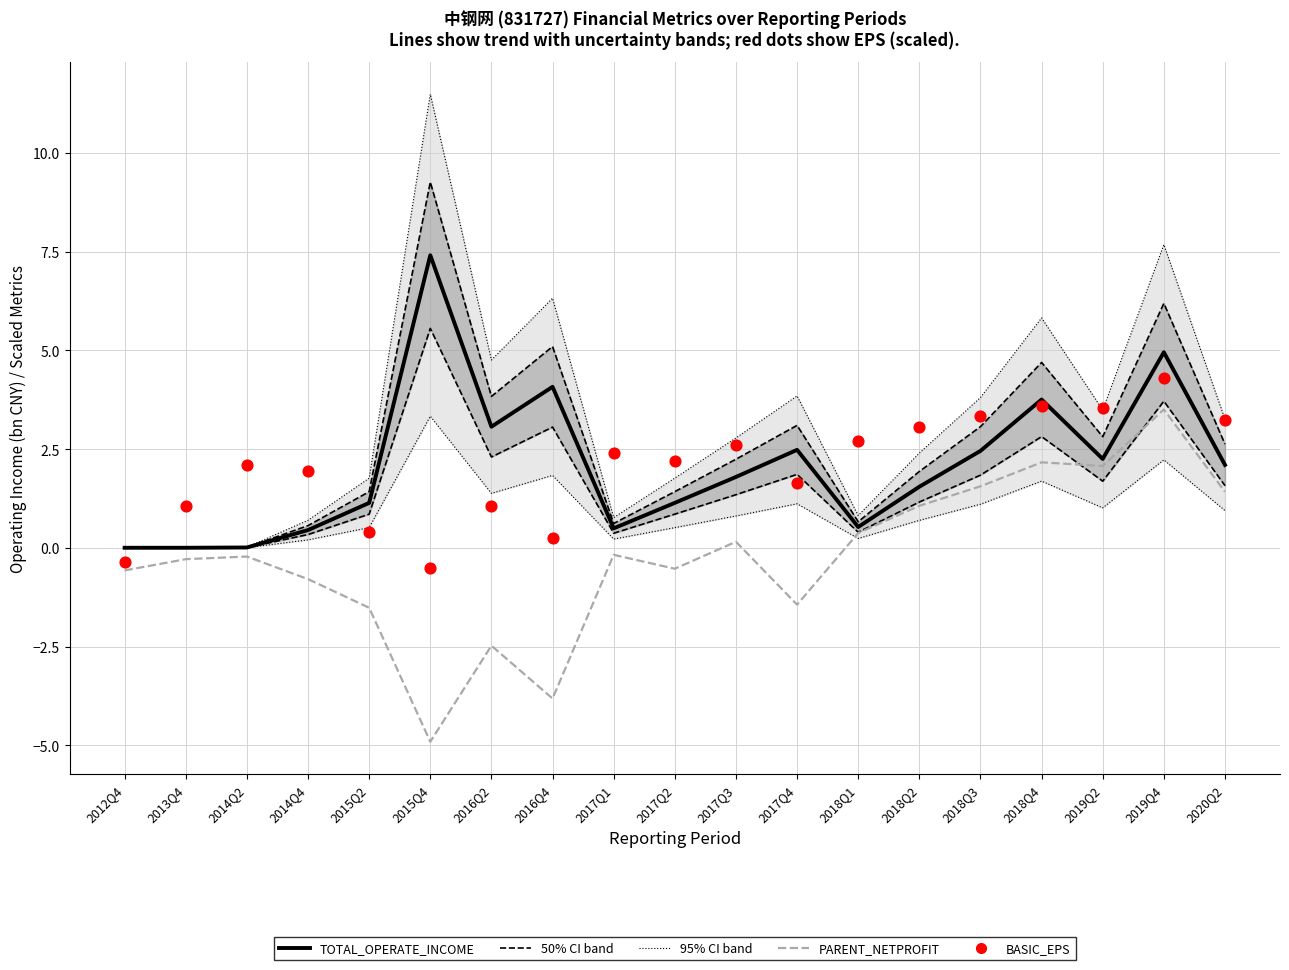

At how many categories does at least one series exceed 9?

1